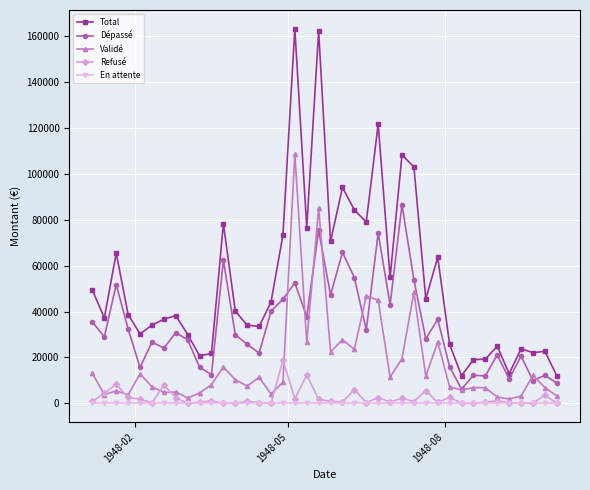

List the series in order of their peak value, highest first.

Total, Validé, Dépassé, Refusé, En attente